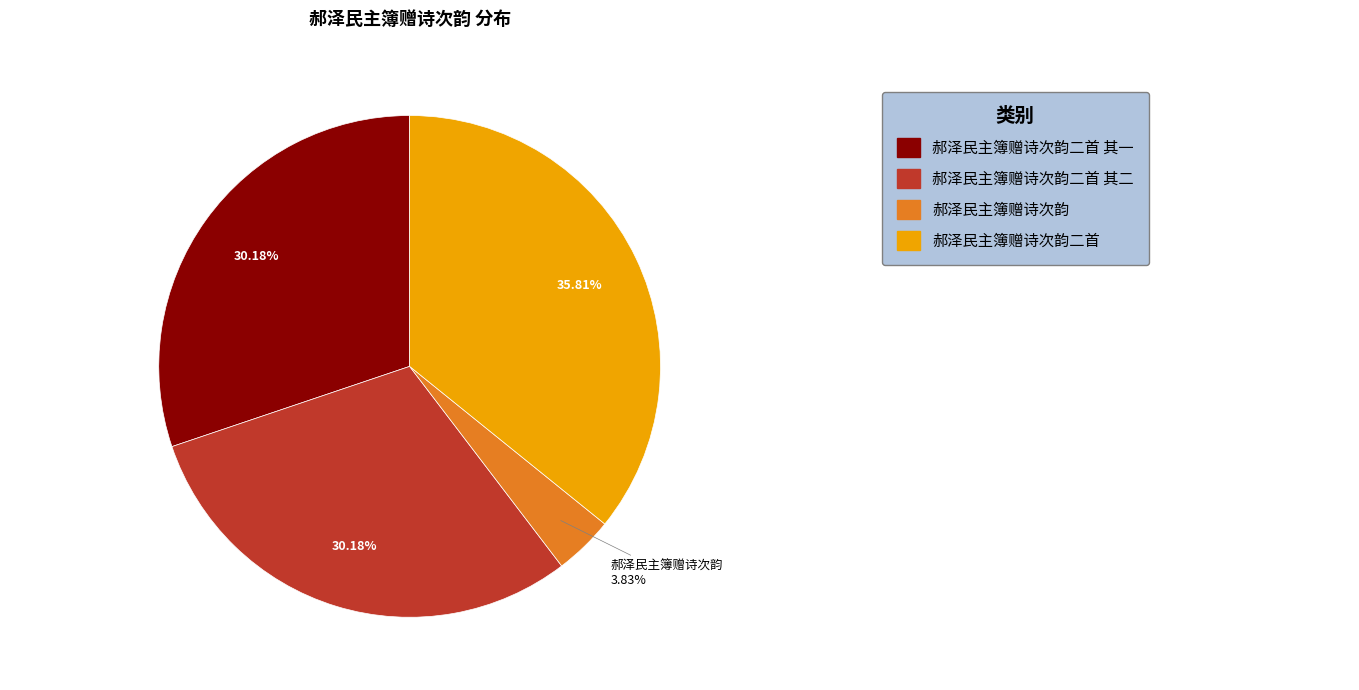

Count the number of slices in the pie.

4